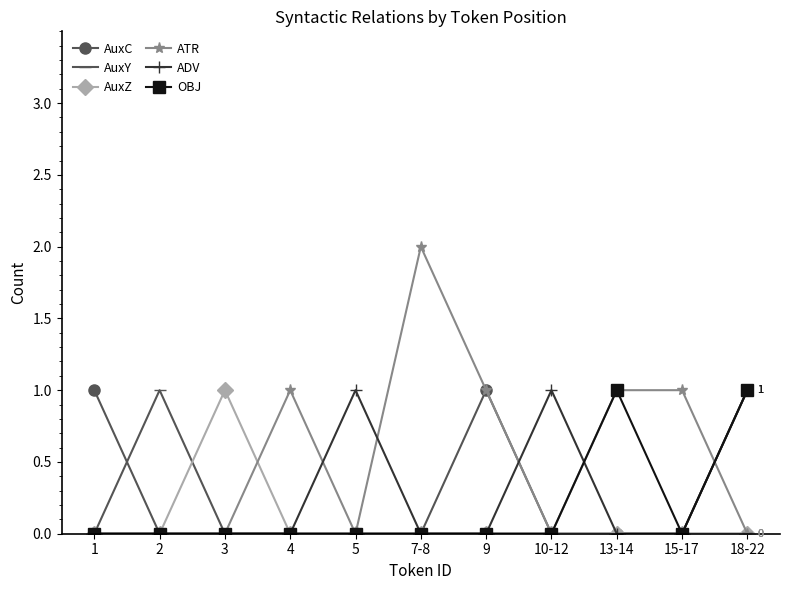

The value of OBJ at 15-17 is 0. True or false?

True